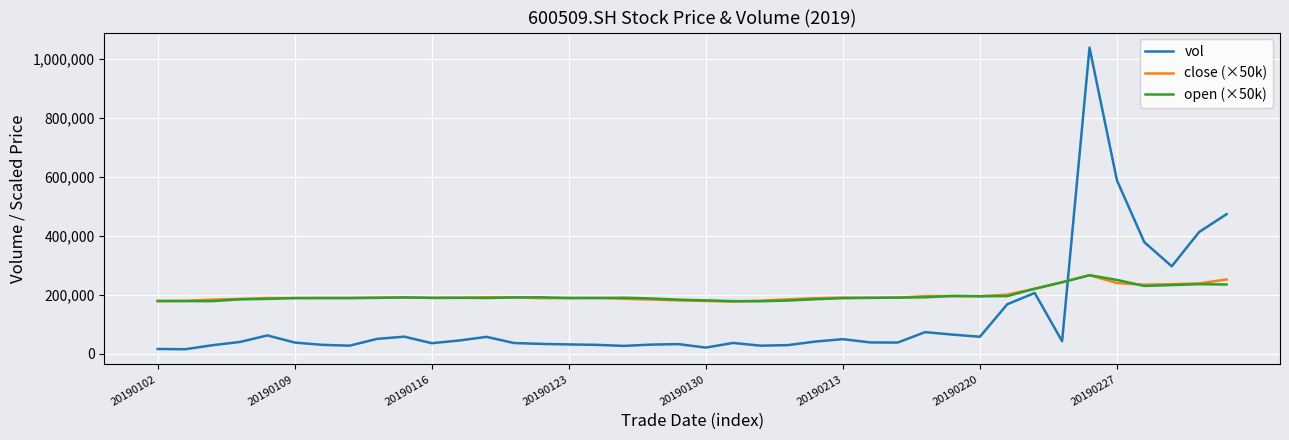

After their last crossing, which series has the higher values: vol or close (×50k)?

vol